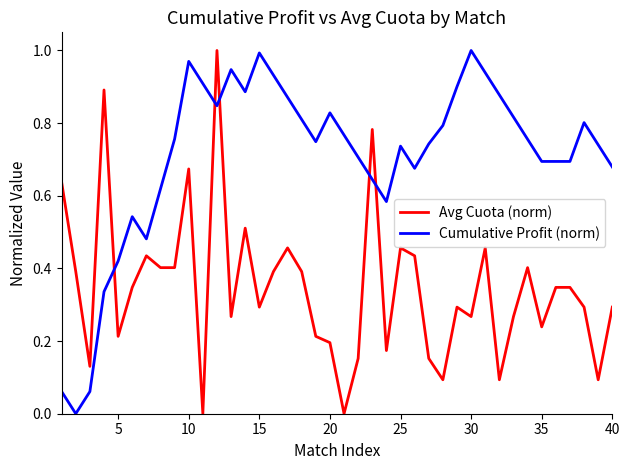

List the series in order of their overall mean, lowest first.

Avg Cuota (norm), Cumulative Profit (norm)